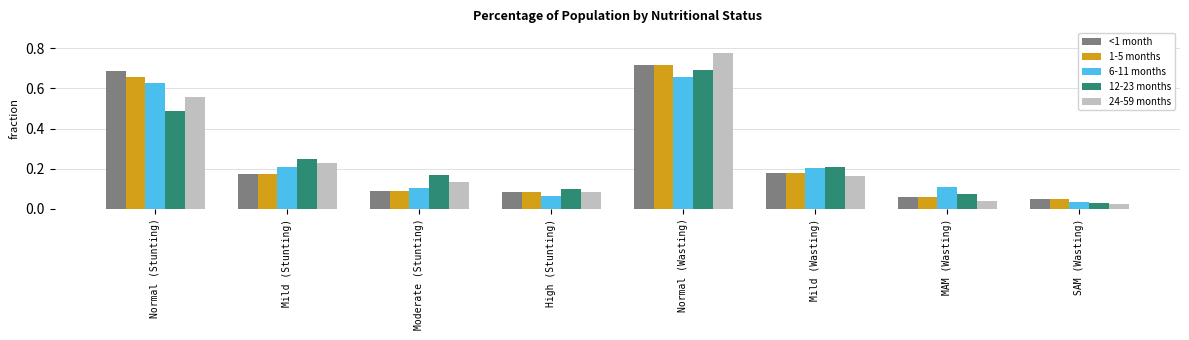

How many data points does each series have?

8